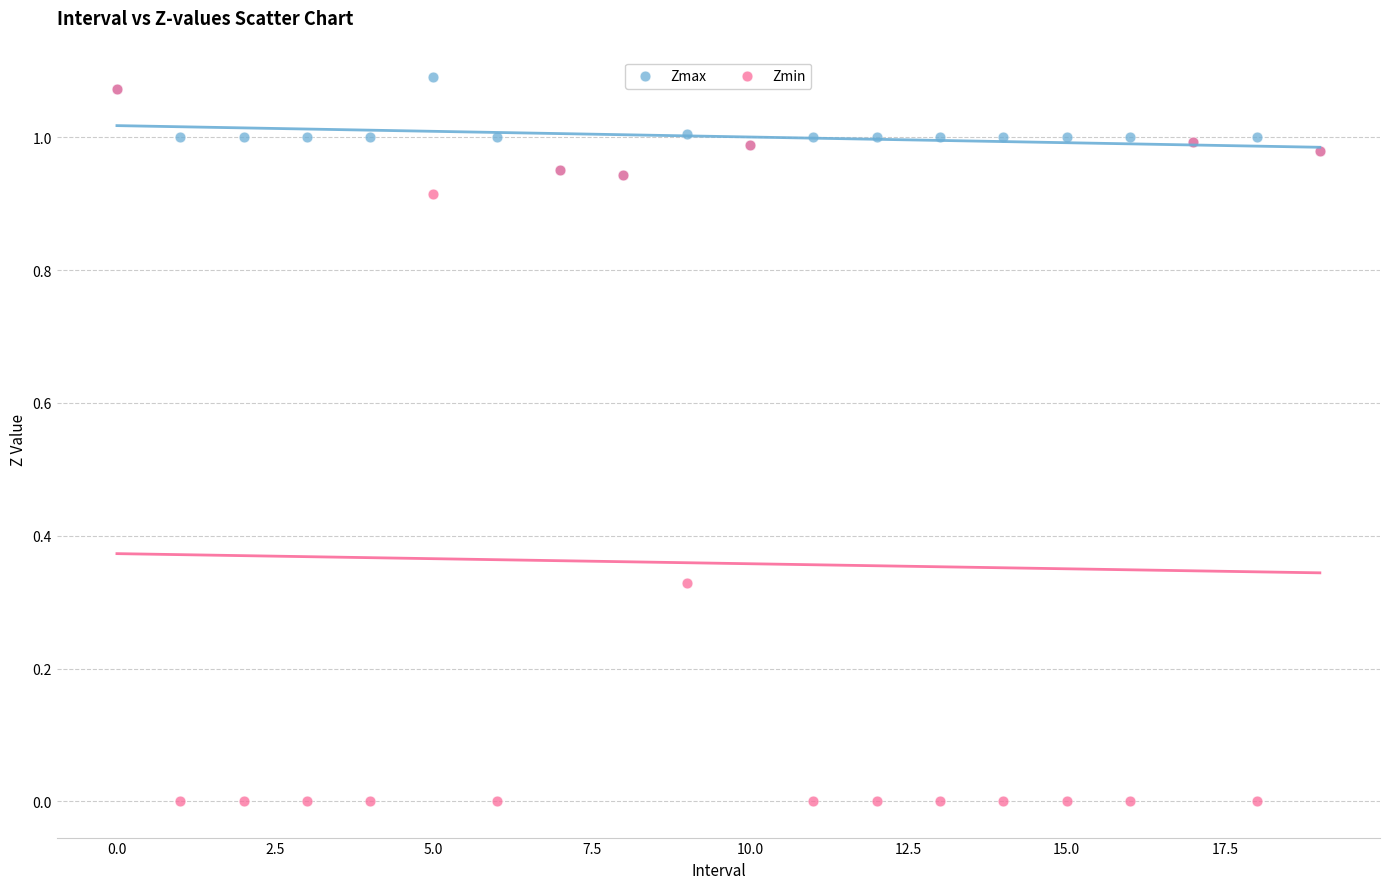

What are all the series names shown in the legend?

Zmax, Zmin